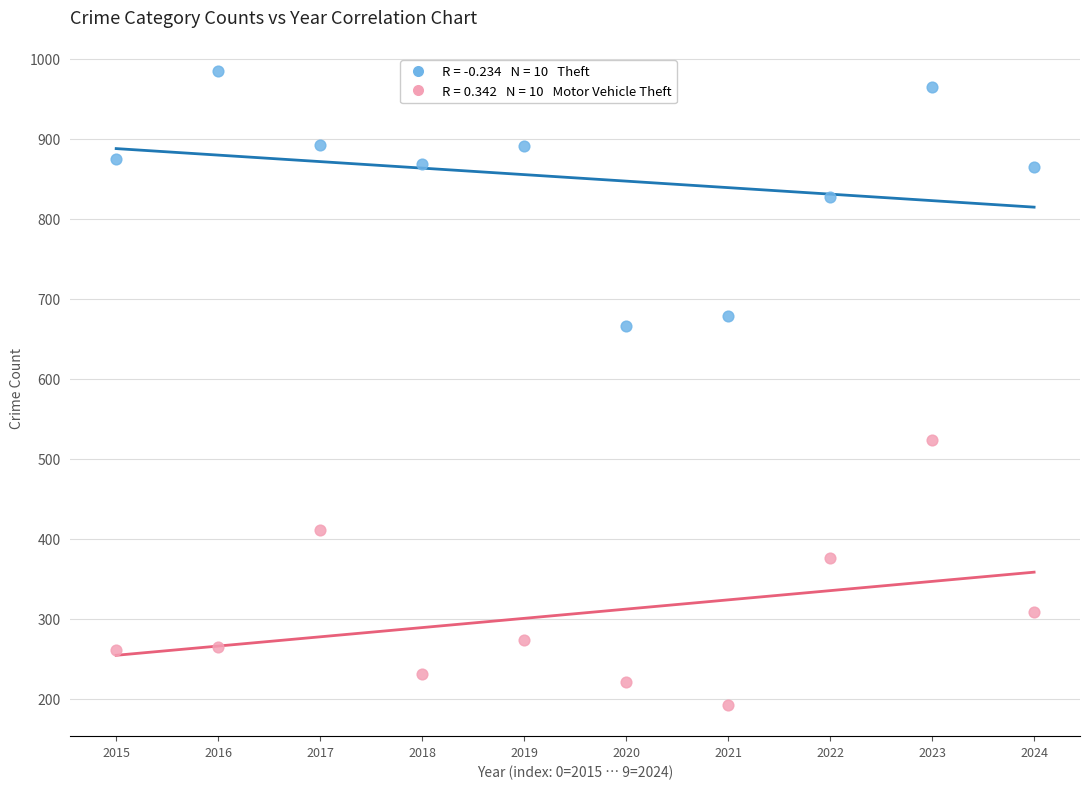

Across all series, what Y value is closest to 588?

524